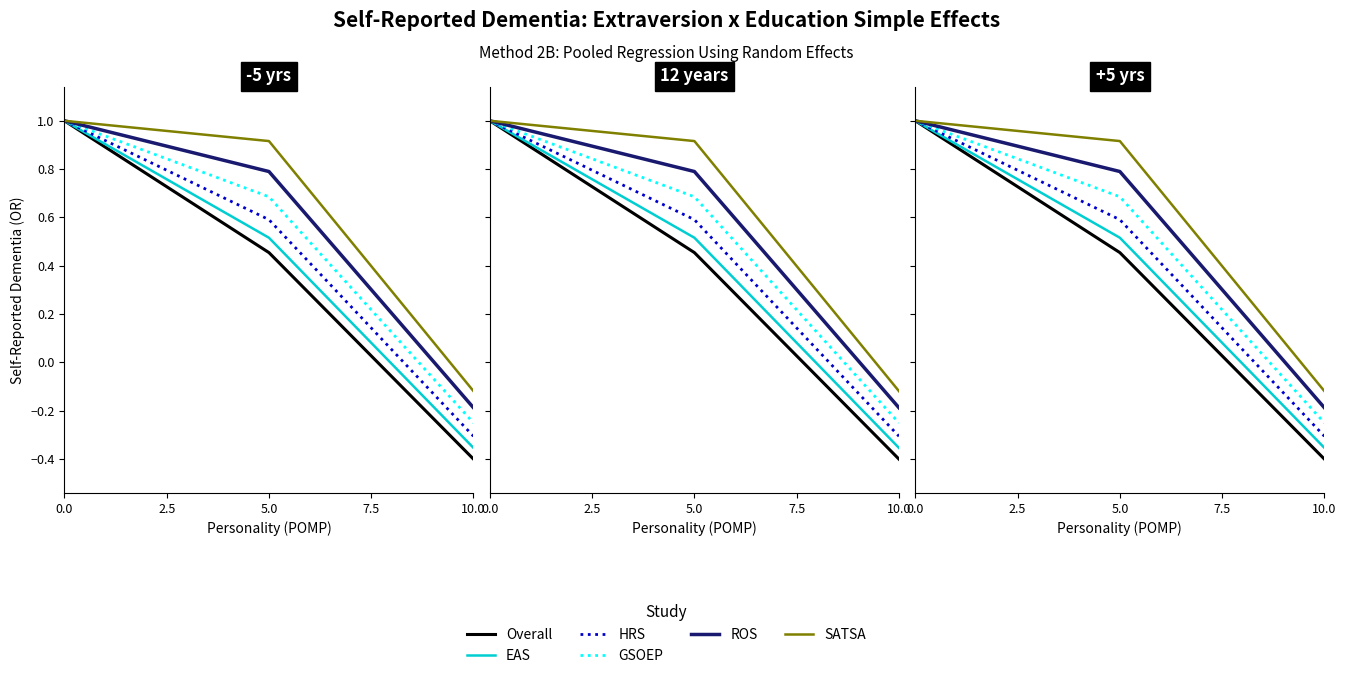

Reading left to right, extract all data points from this chart.

Overall: 1.0	0.5	-0.4
EAS: 1.0	0.5	-0.4
HRS: 1.0	0.6	-0.3
GSOEP: 1.0	0.7	-0.2
ROS: 1.0	0.8	-0.2
SATSA: 1.0	0.9	-0.1